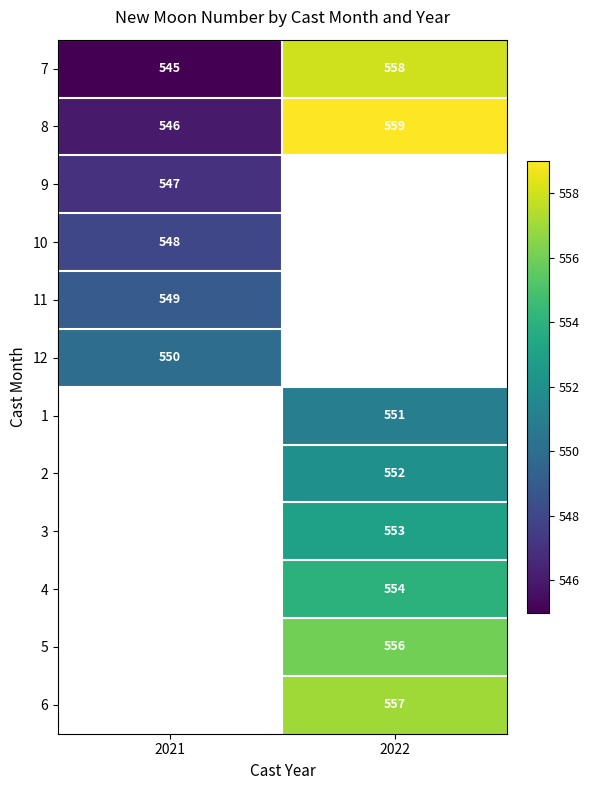

What is the difference between the 8 values at 2021 and 2022?

13